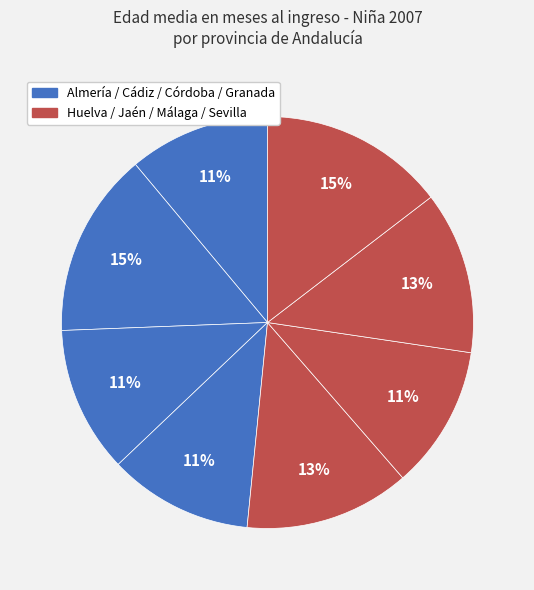

Count the number of slices in the pie.

8